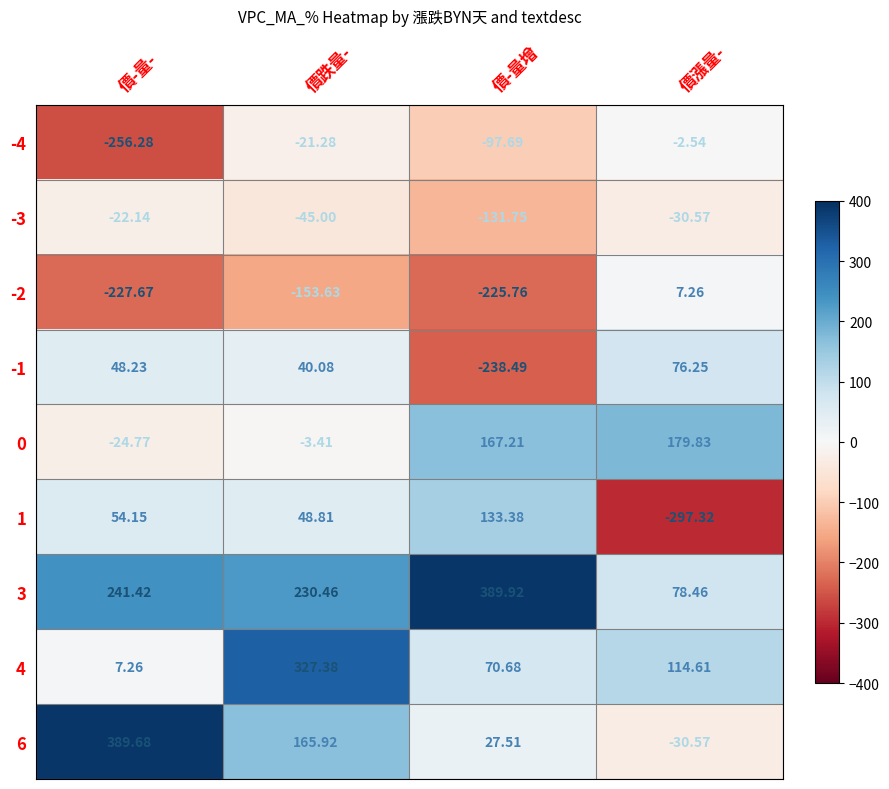

Which label corresponds to the smallest value in the chart?

價漲量-